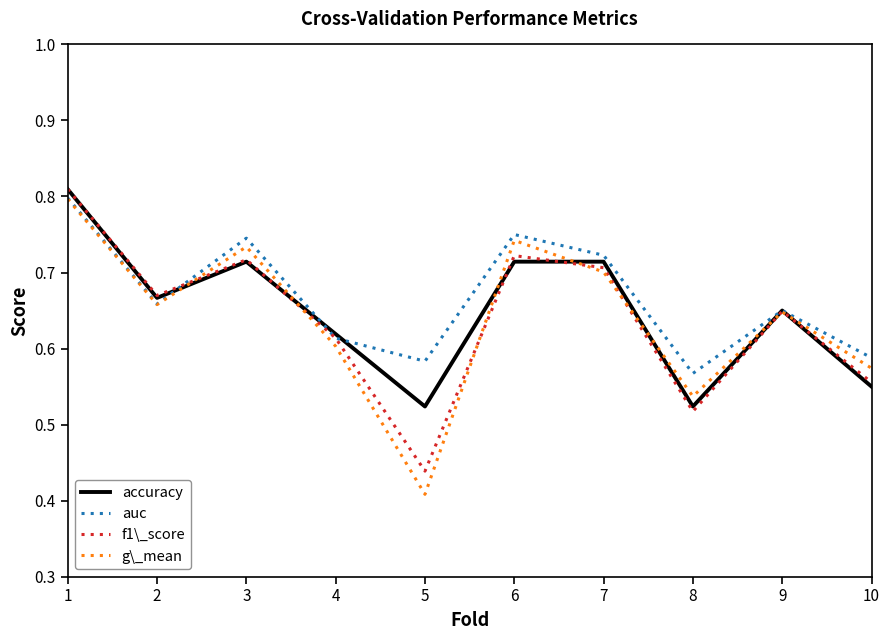

At which category does the chart reach its minimum across all series?

5